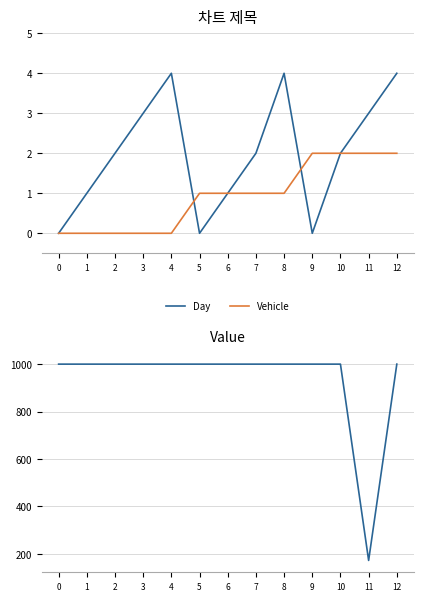

At 2, list the series in order from smallest to largest.

Vehicle, Day, Value